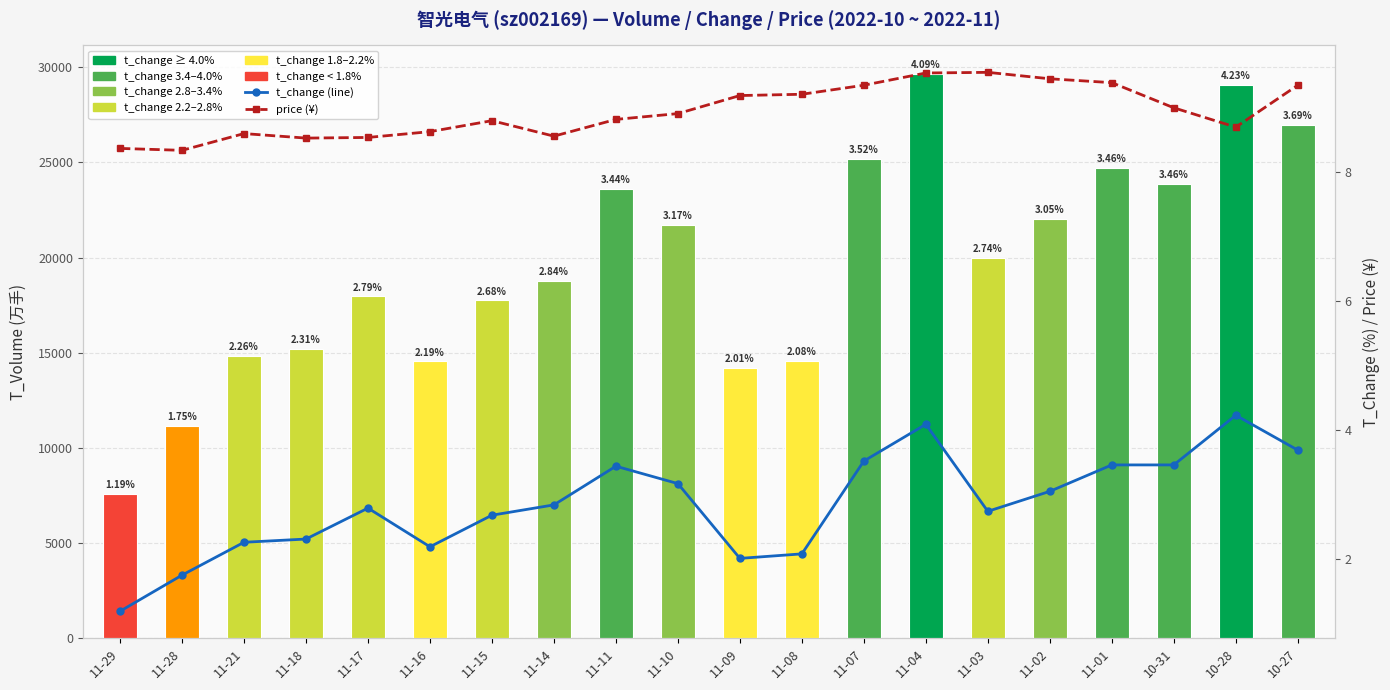

How many data points in t_volume are less than 19986?

10